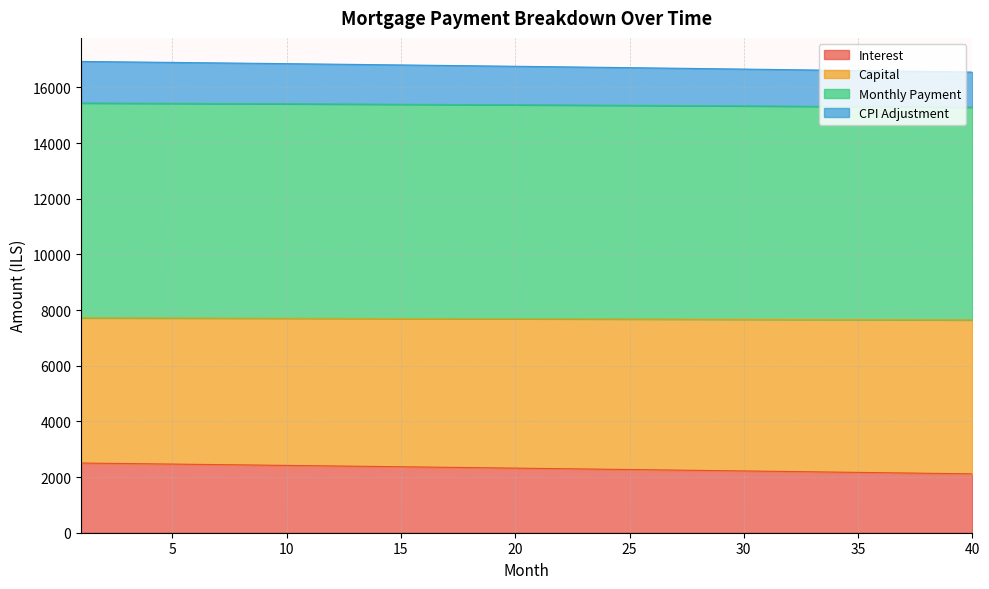

What is the maximum value for Interest?

2503.8